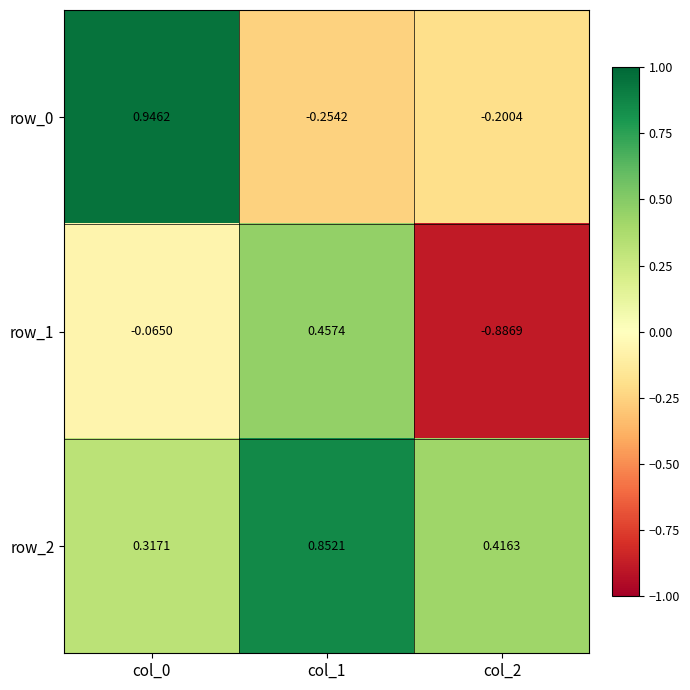

Is the value of row_2 at col_1 greater than the value of row_0 at col_2?

Yes